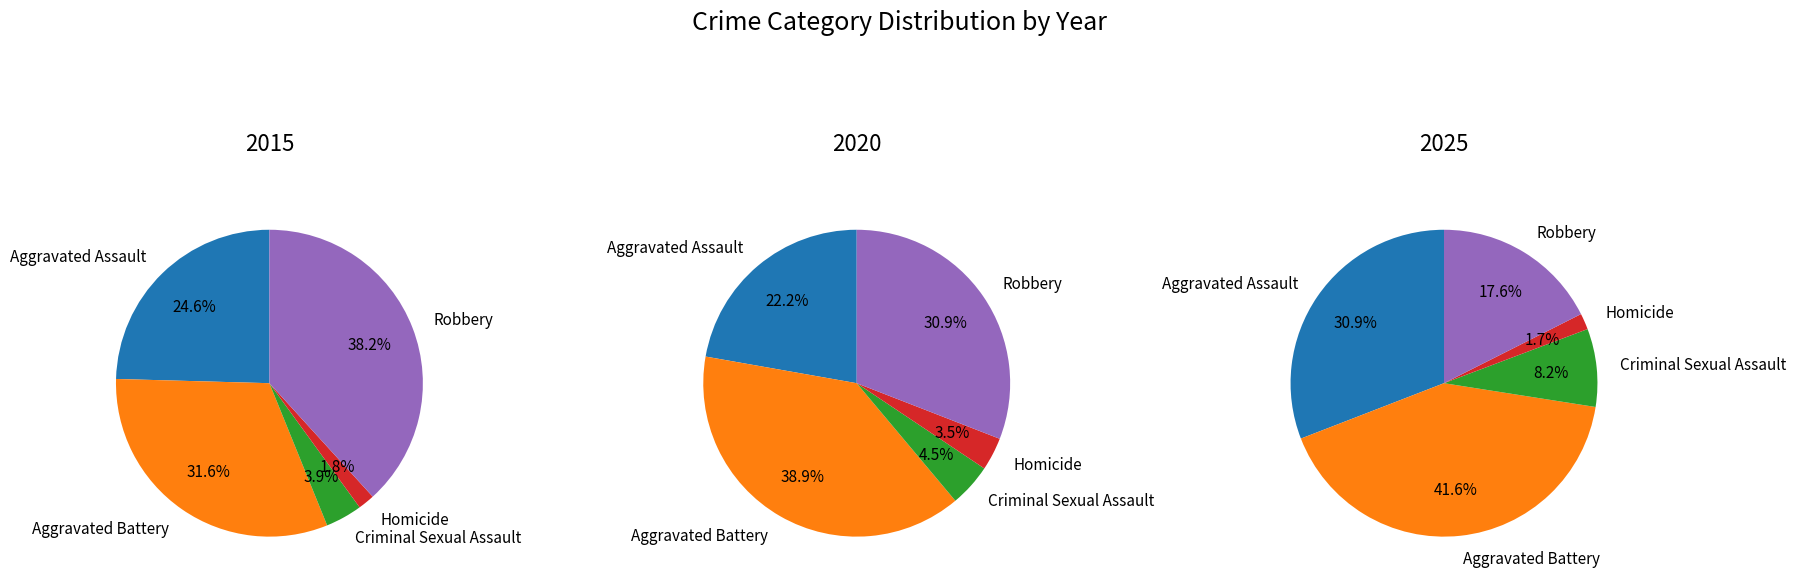

Which category has the biggest portion of the pie?

Aggravated Battery